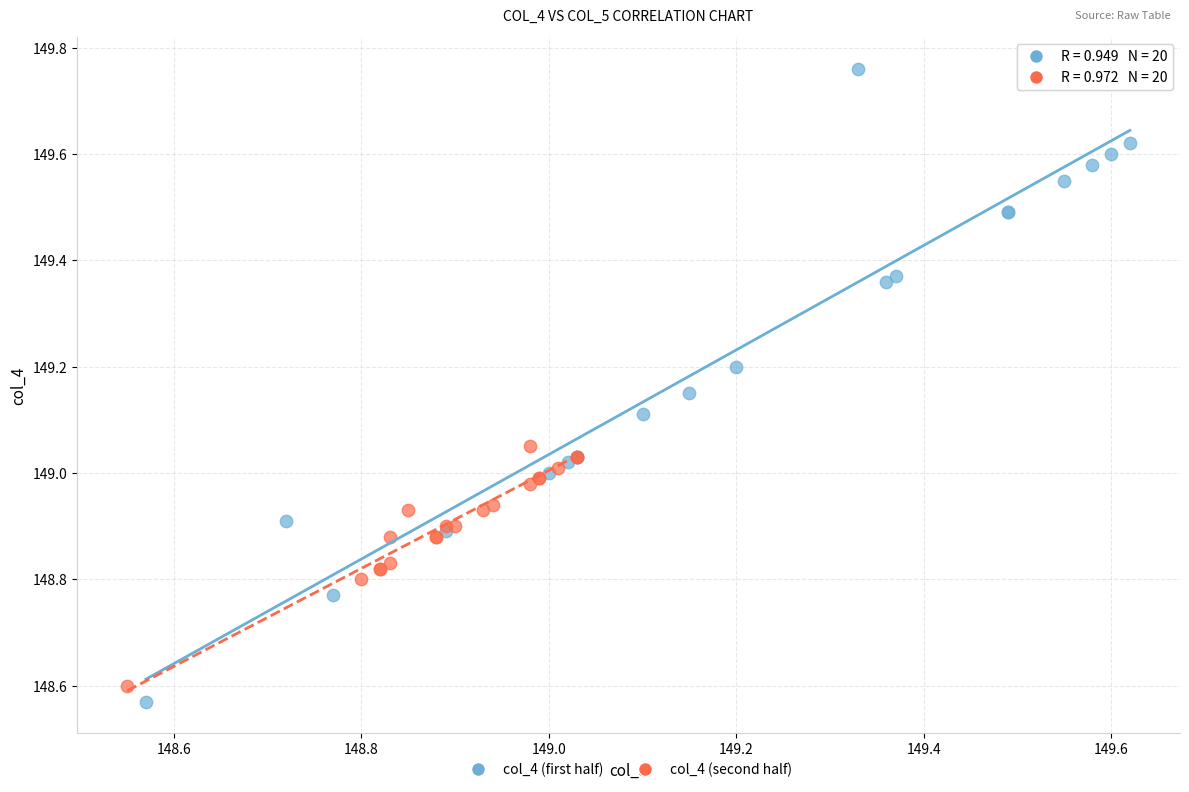

Which series contains the highest Y value?

col_4 (first half)